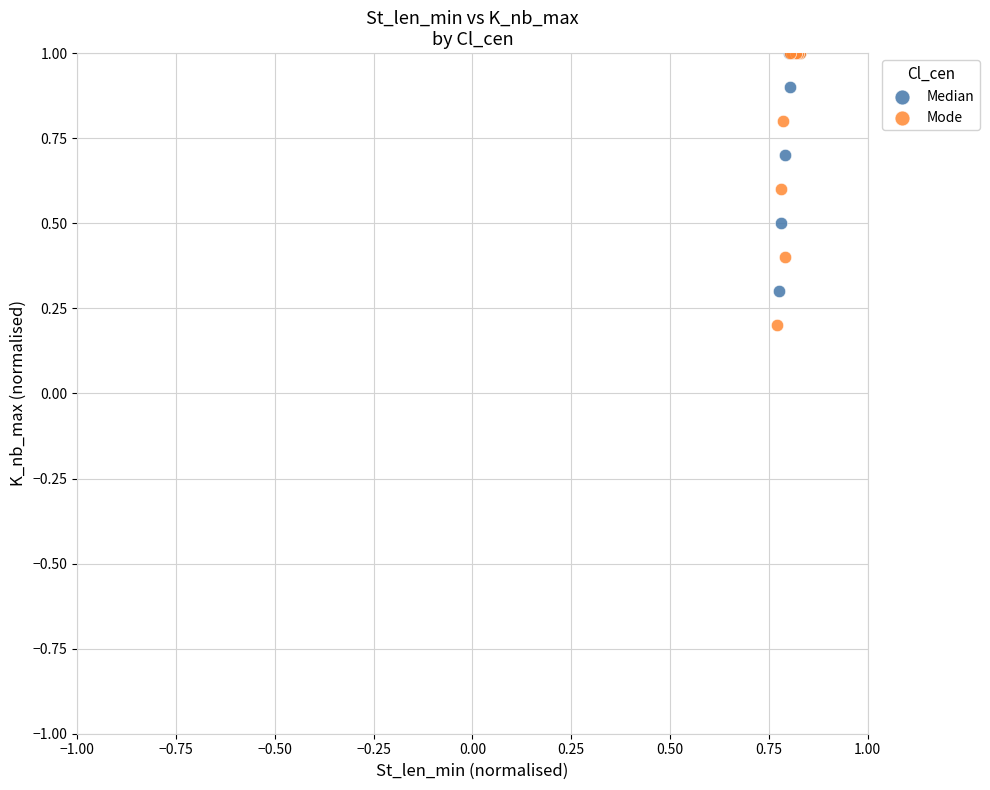

Which series has the largest Y range (max minus min)?

Mode